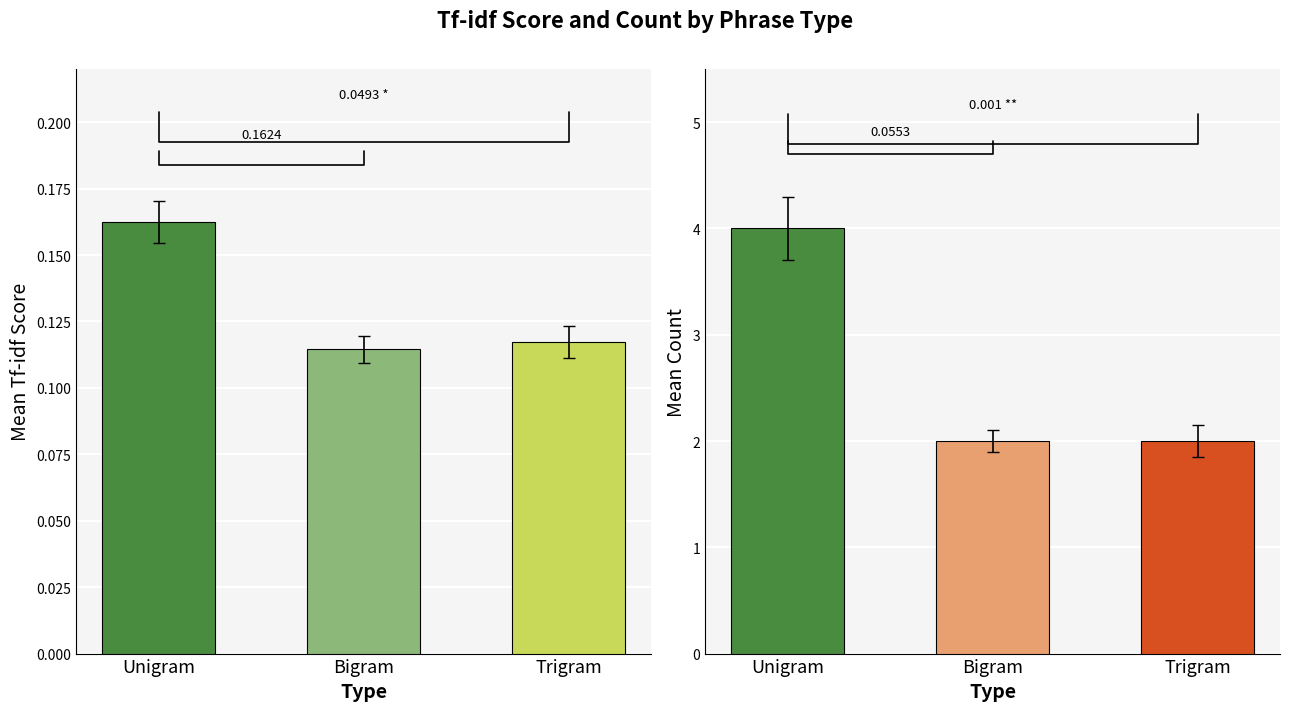

What is the difference between the Avg Count values at Bigram and Unigram?

2.0